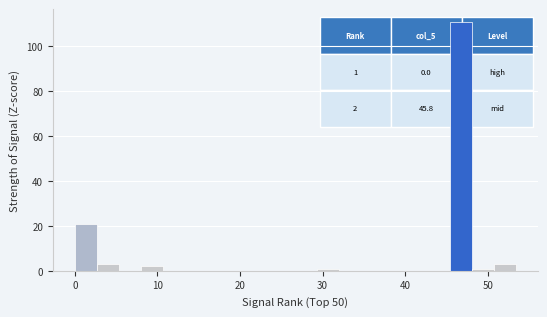

Around what value on the x-axis is the tallest bar? Give the approximate position of its centre, as read against the axis.

47